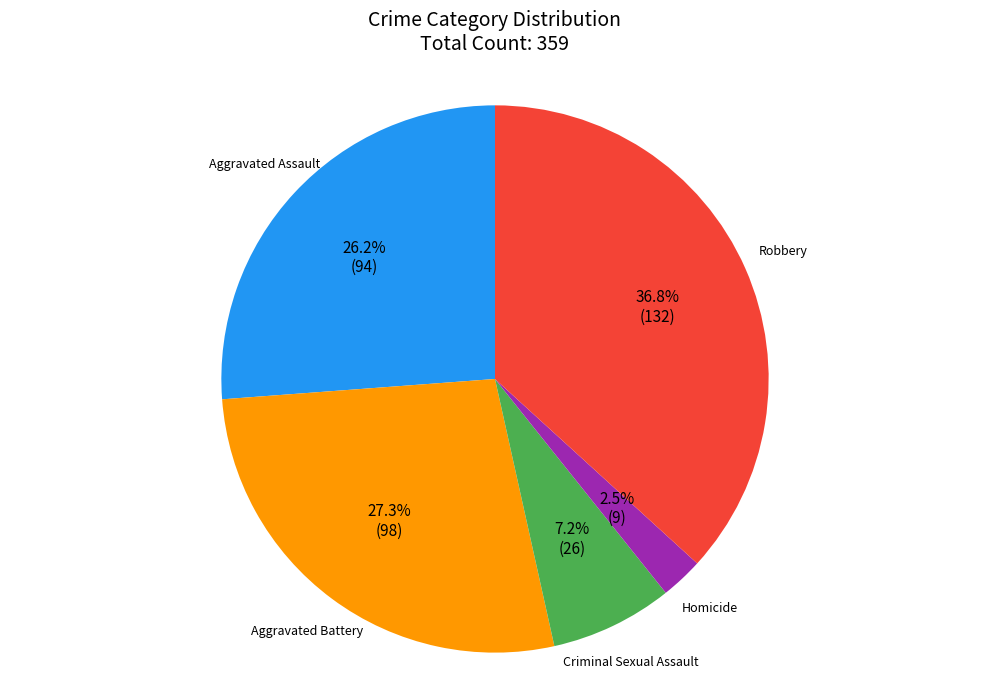

Which category has the biggest portion of the pie?

Robbery